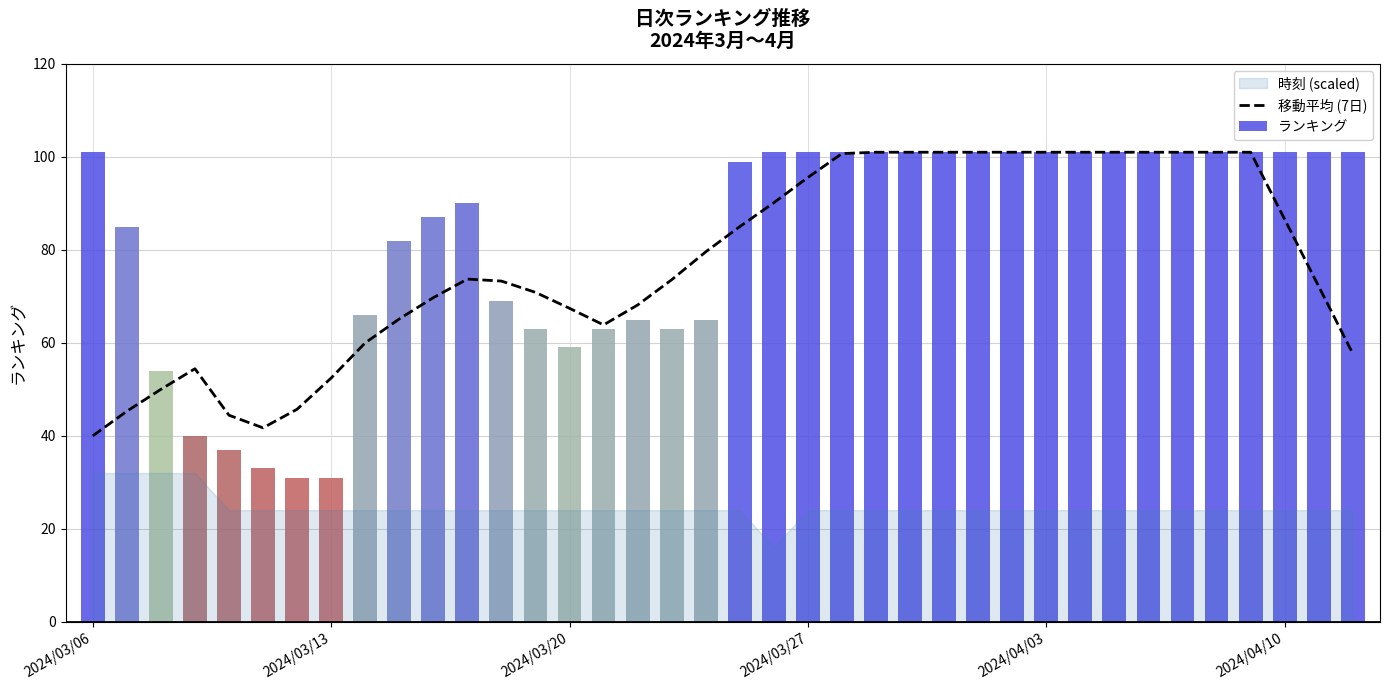

The value of 移動平均 (7日) at 2024/04/03 is 101.0. True or false?

True